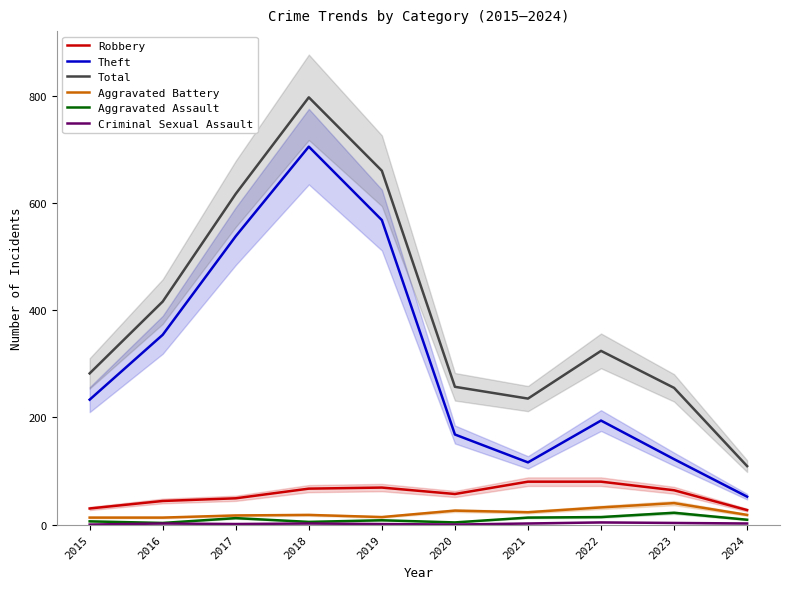

What value does the Robbery series have at 2023?

64